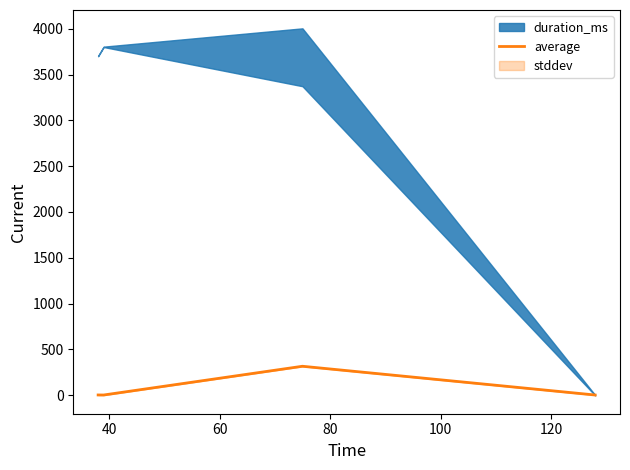

True or false: average has more than 1 interior local peaks.

False